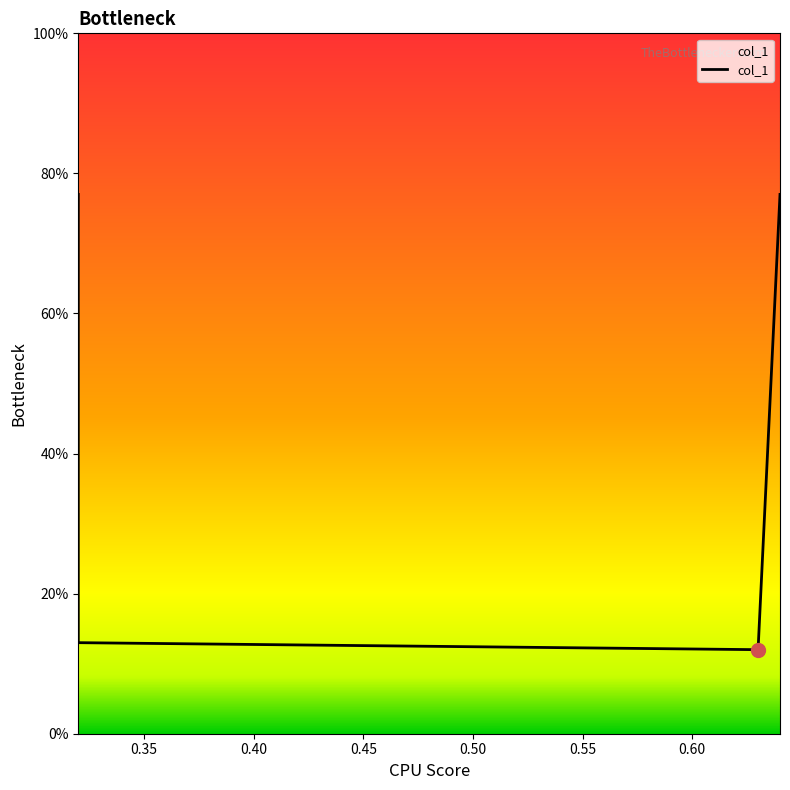

What is the difference between the second highest and second lowest values?

0.6